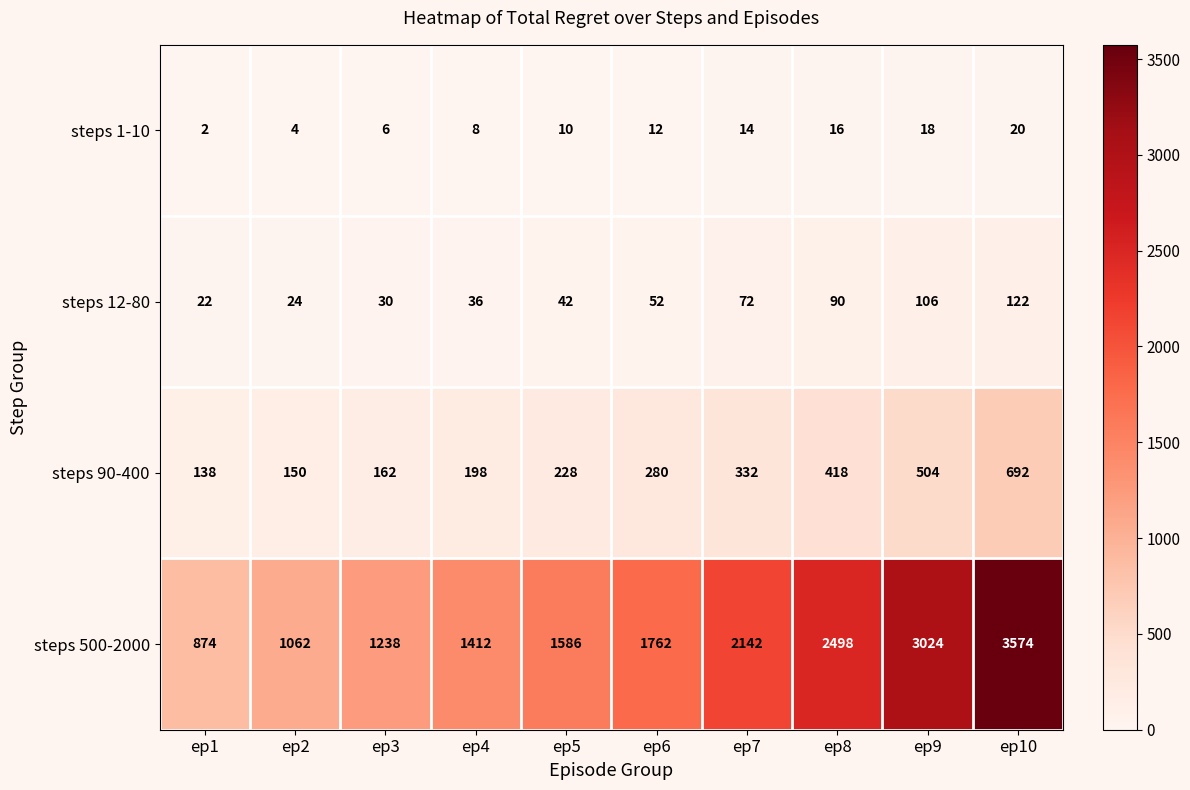

Which series changed the most between ep6 and ep7?

steps 500-2000